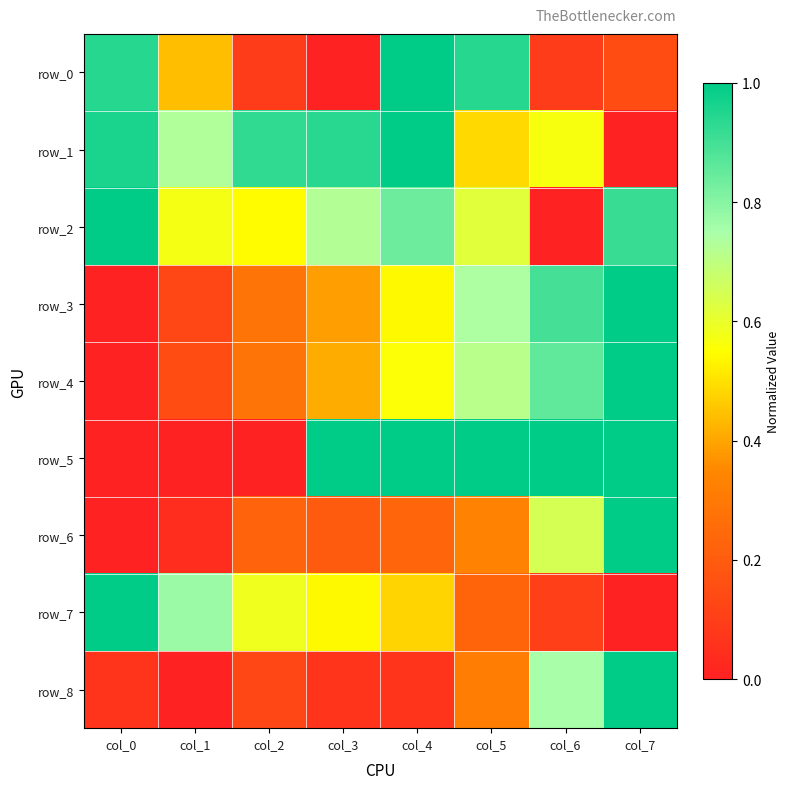

How many positive values does the row_8 series have?

7